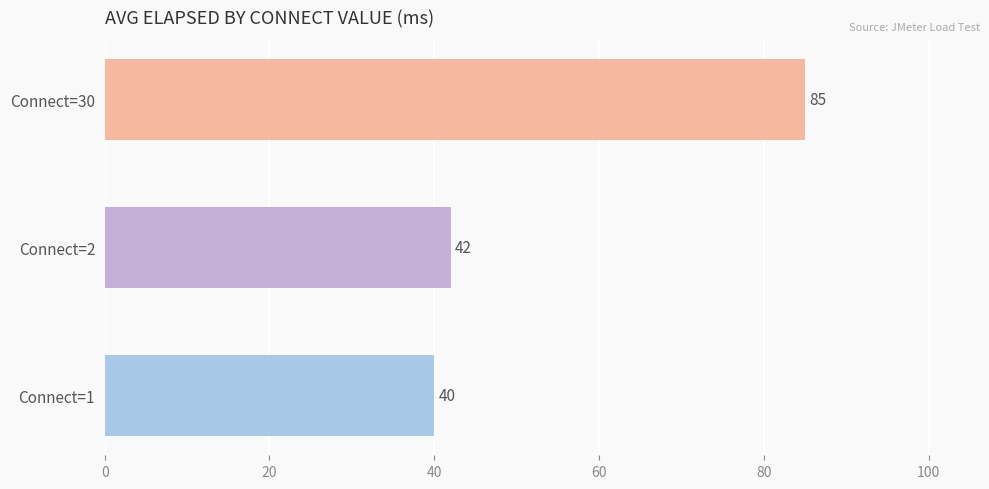

Which has a higher value, Connect=1 or Connect=2?

Connect=2